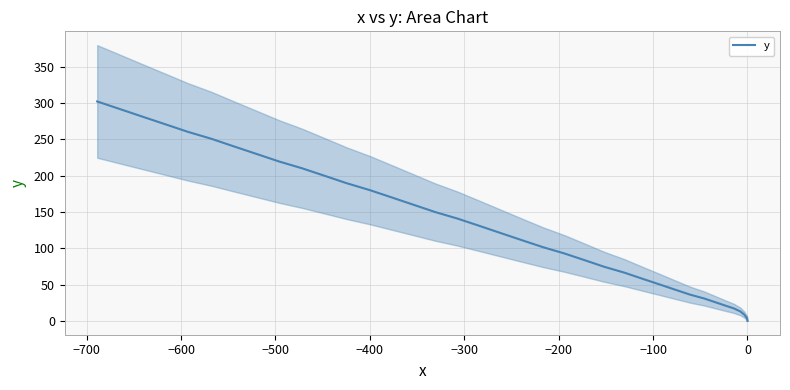

Is it true that the value at 16 is 100.5?

False